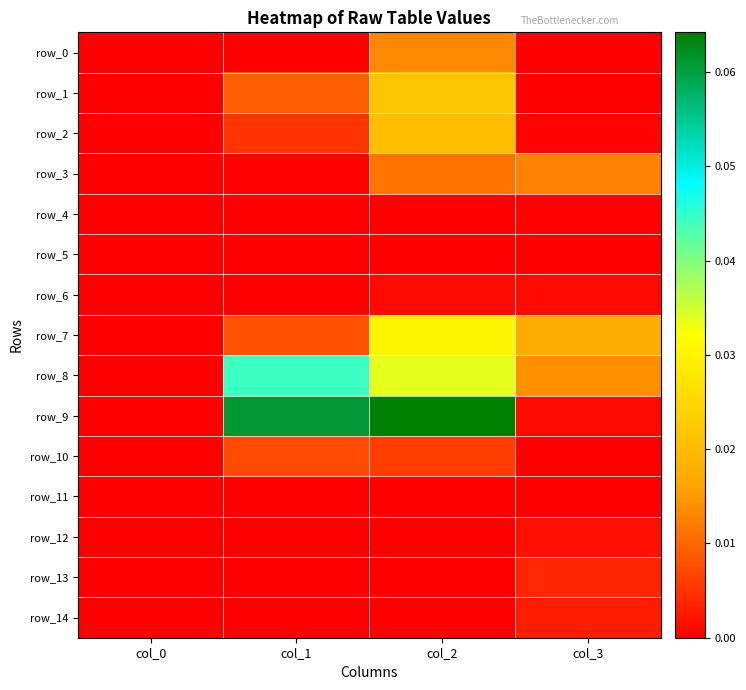

Is it true that row_3 equals 0.0 at col_2?

False